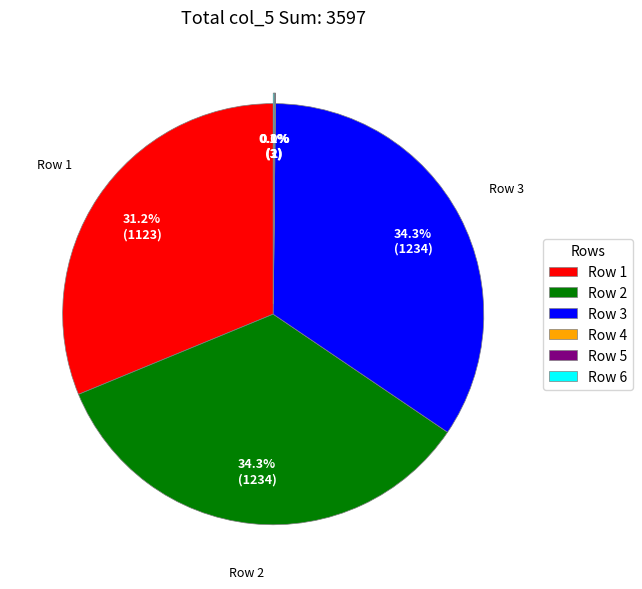

What percentage is NOT represented by Row 1?

68.8%